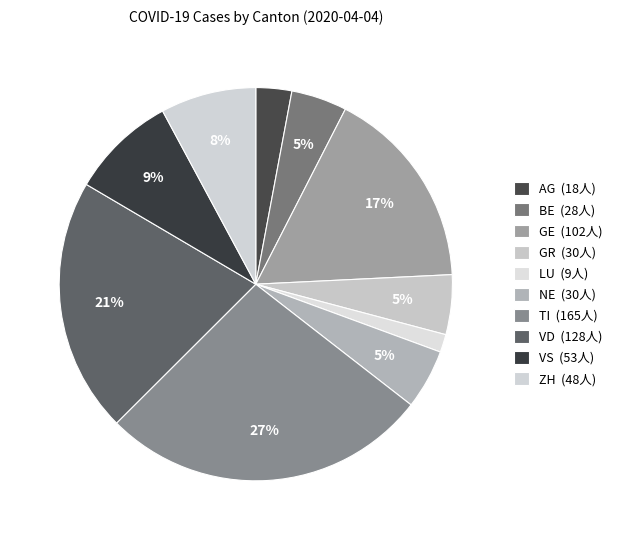

Rank the categories by value from highest to lowest.

TI, VD, GE, VS, ZH, GR, NE, BE, AG, LU